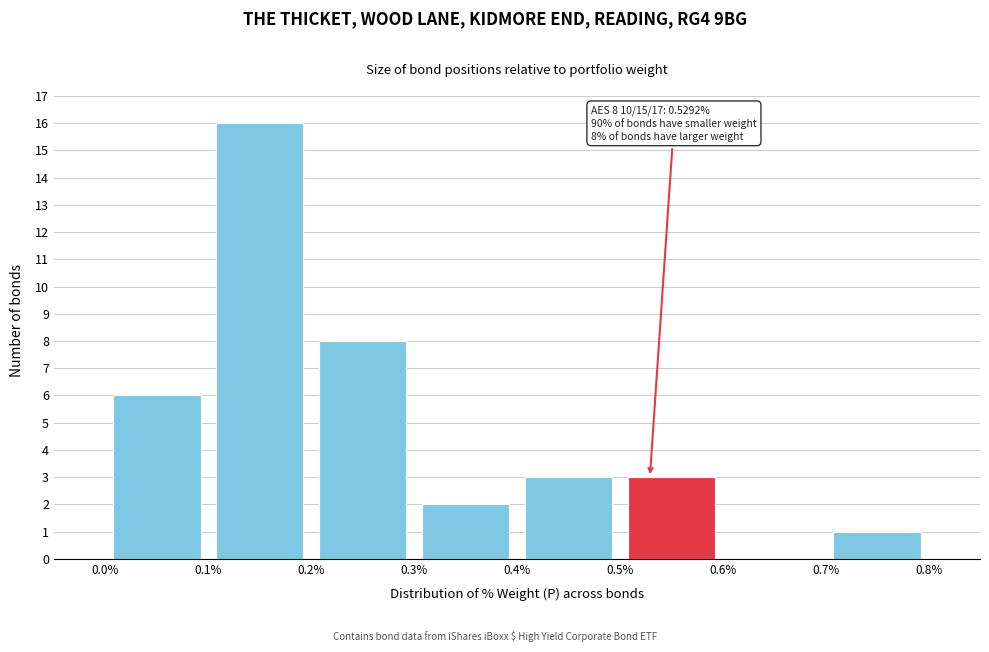

Which range on the x-axis has the tallest bar?

0.1% to 0.2%